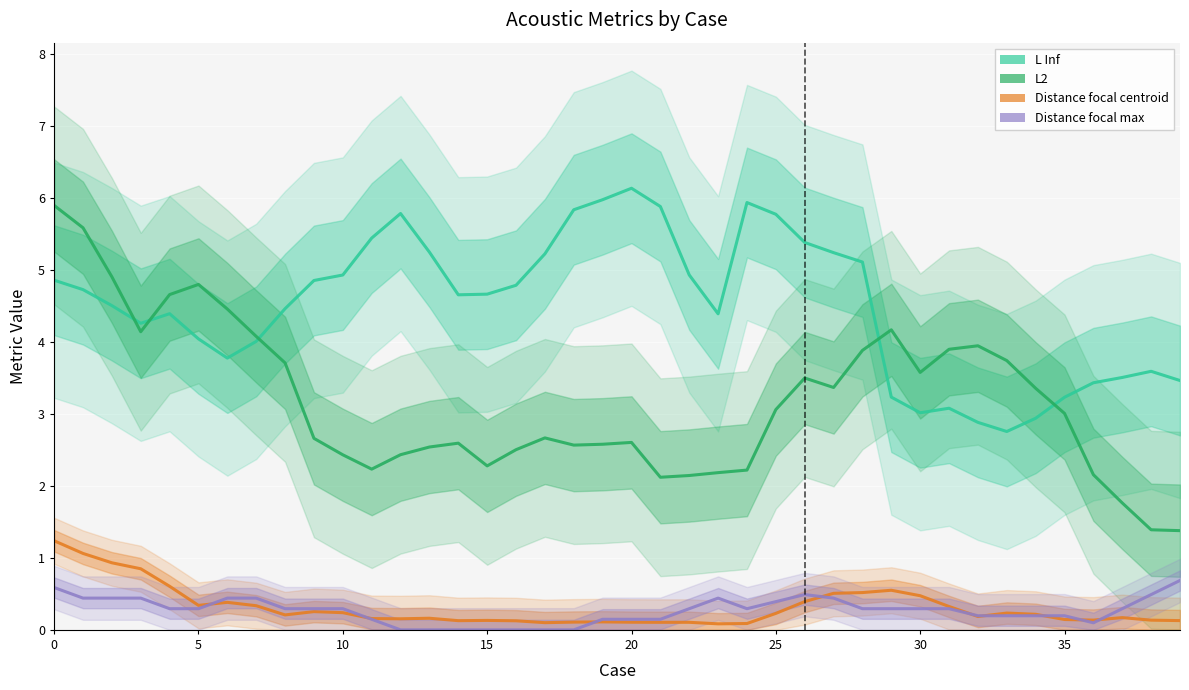

What is the difference between the maximum and minimum values in the Distance focal max series?

0.7